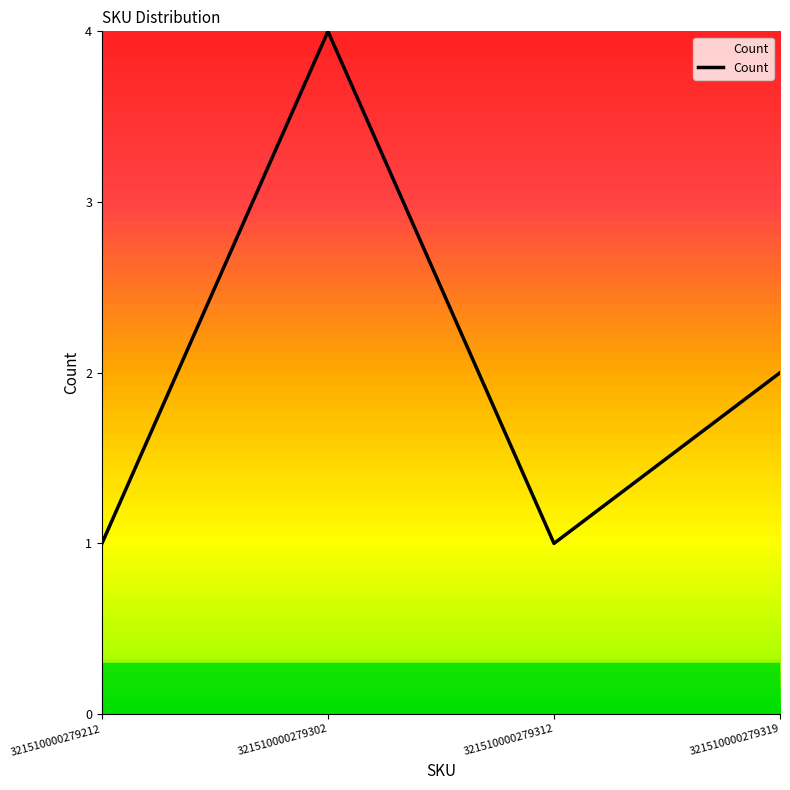

Reading left to right, extract all data points from this chart.

321510000279212=1	321510000279302=4	321510000279312=1	321510000279319=2